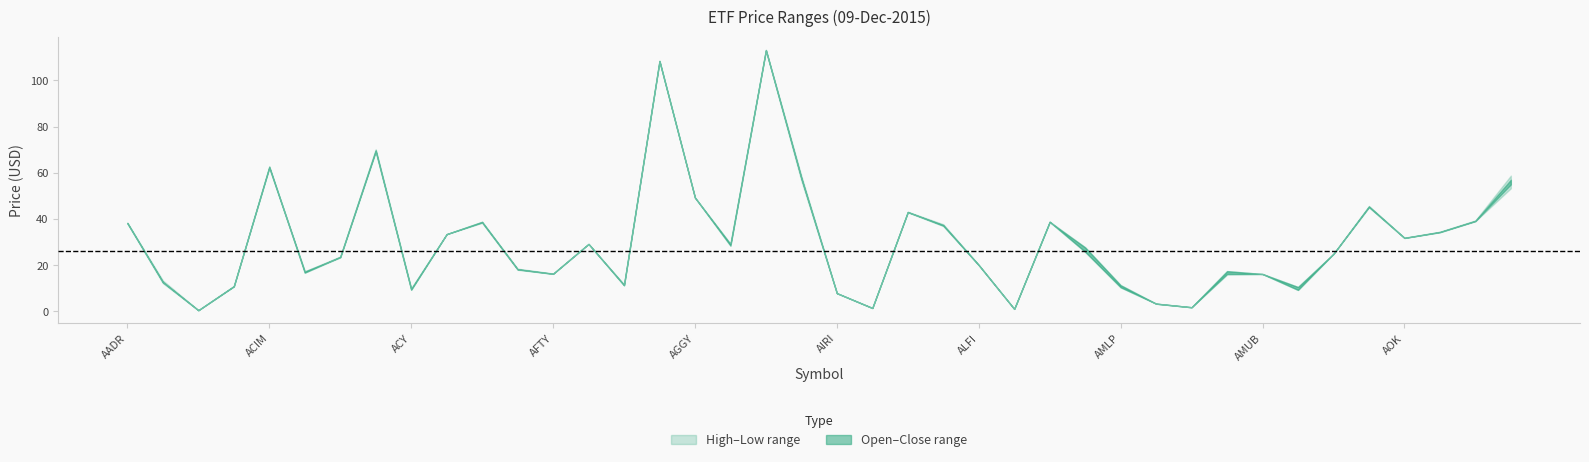

Is this an area chart (filled region under the line)?

No